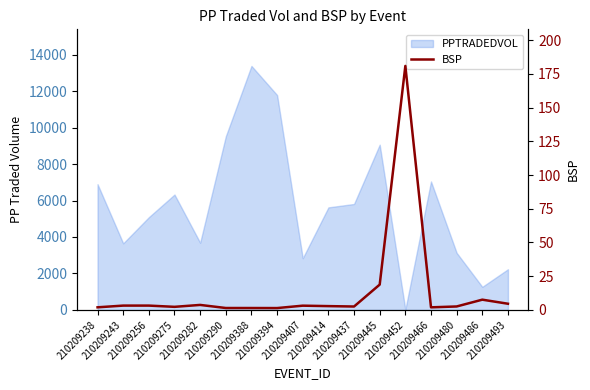

Reading left to right, what are all the values shown in this chart?

210209238=1.9	210209243=3.2	210209256=3.2	210209275=2.3	210209282=3.7	210209290=1.4	210209388=1.4	210209394=1.4	210209407=3.1	210209414=2.8	210209437=2.5	210209445=18.8	210209452=181.0	210209466=1.9	210209480=2.6	210209486=7.6	210209493=4.6